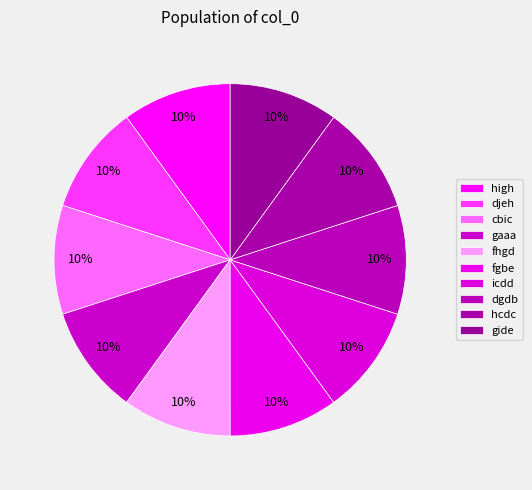

Is dgdb the majority of the pie?

No